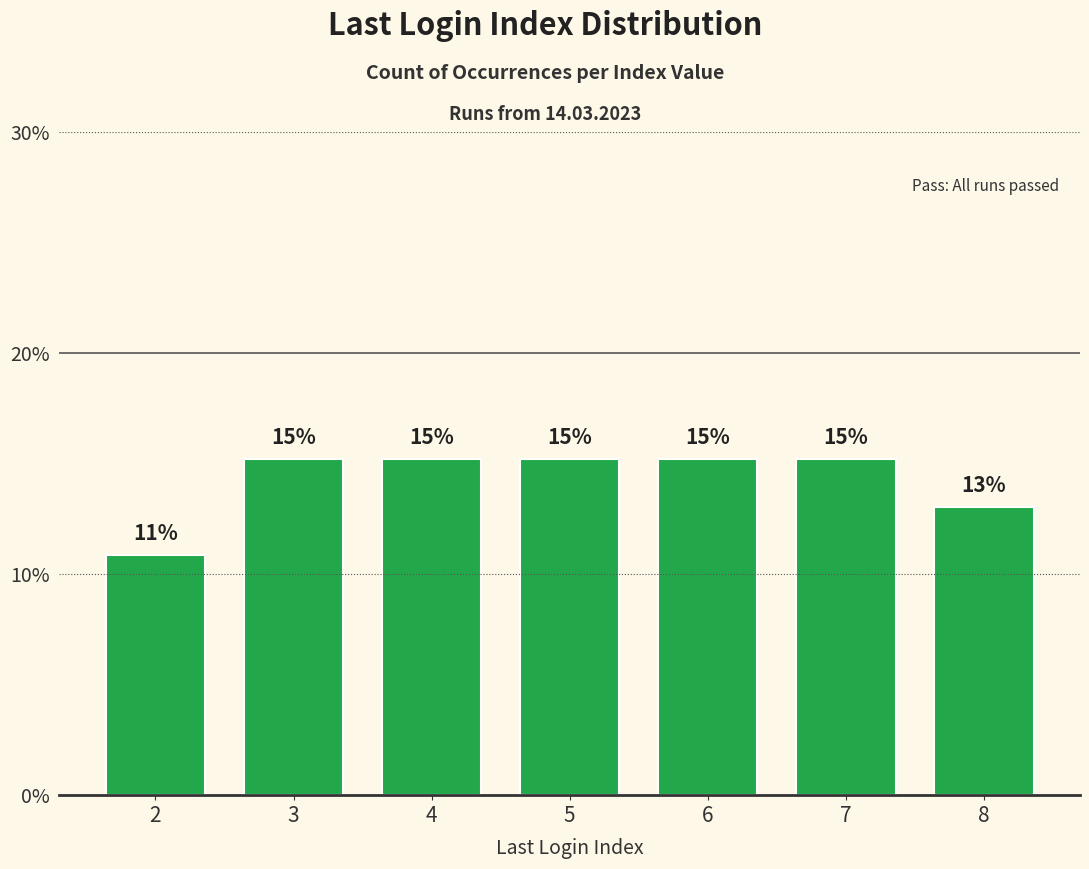

The value at 7 is 15.2. True or false?

True